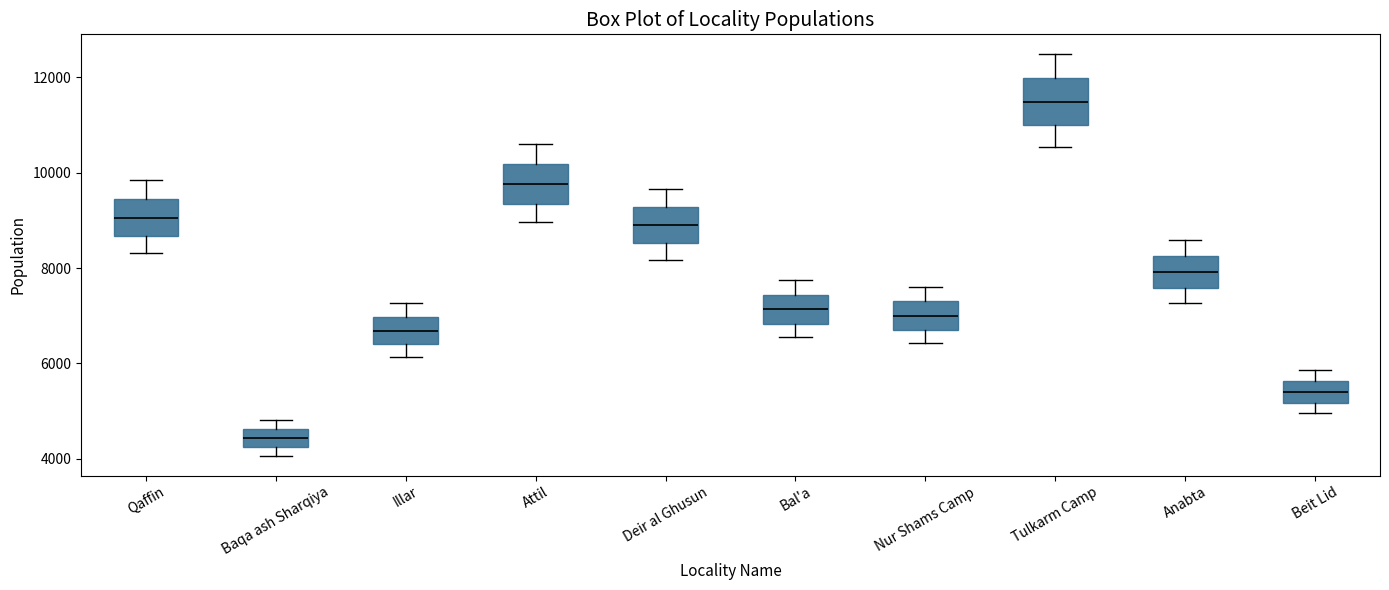

Where does the upper whisker of the box for Qaffin end on the y-axis? The values are not printed on the chart, so give them approximately, as read against the axis.

9800